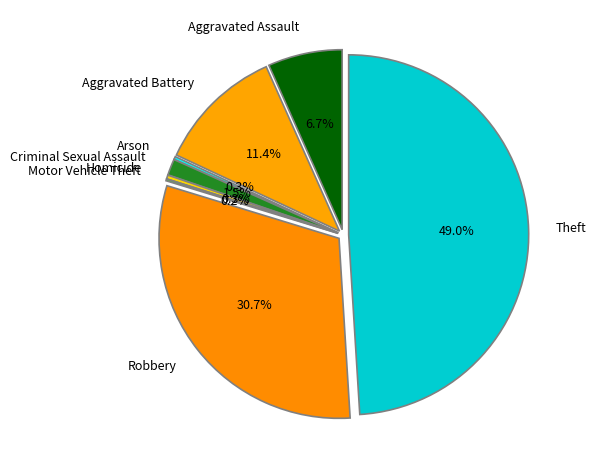

What is the largest slice in the pie chart?

Theft